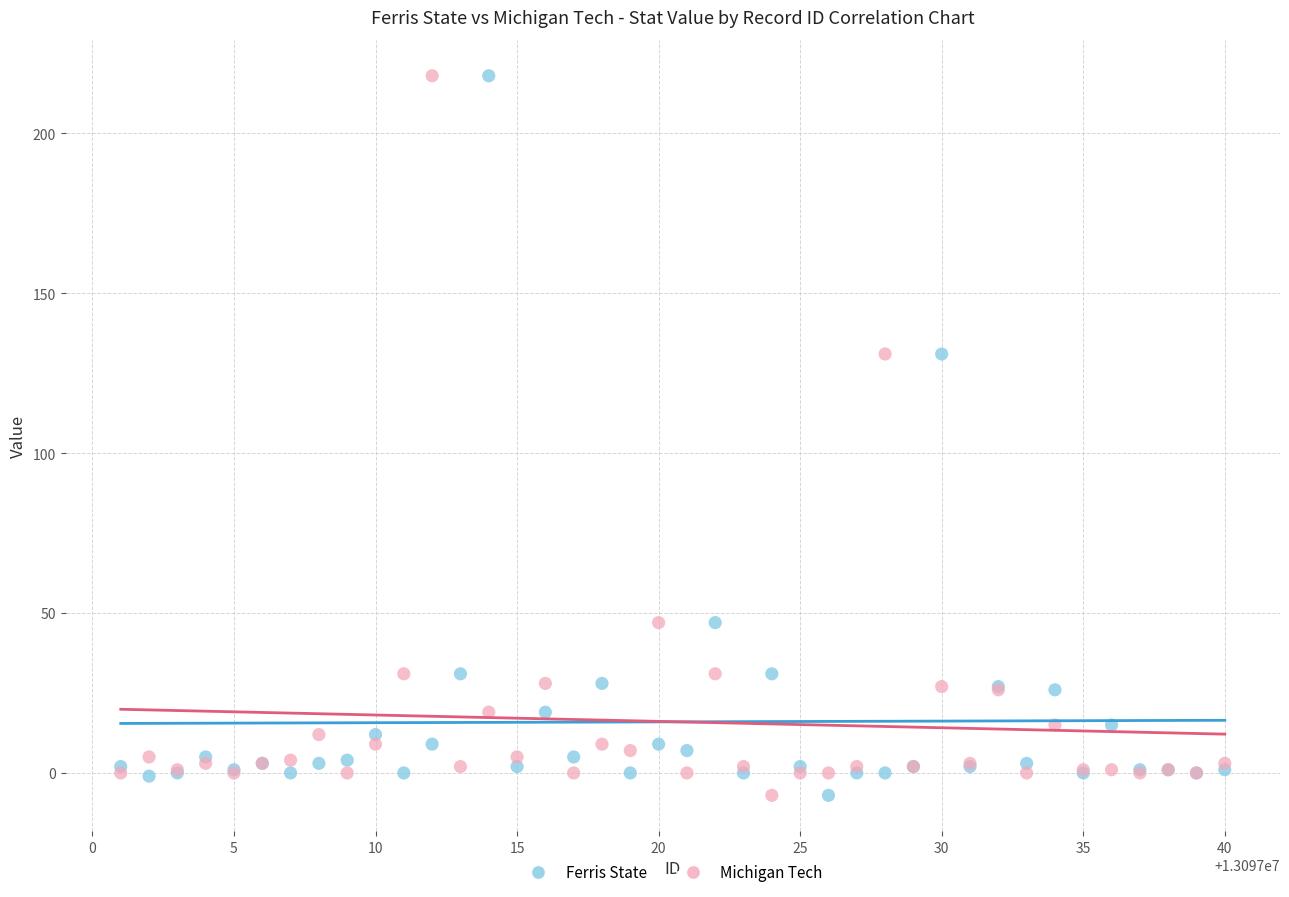

What is the X range (max minus min) for the scatter plot?

39